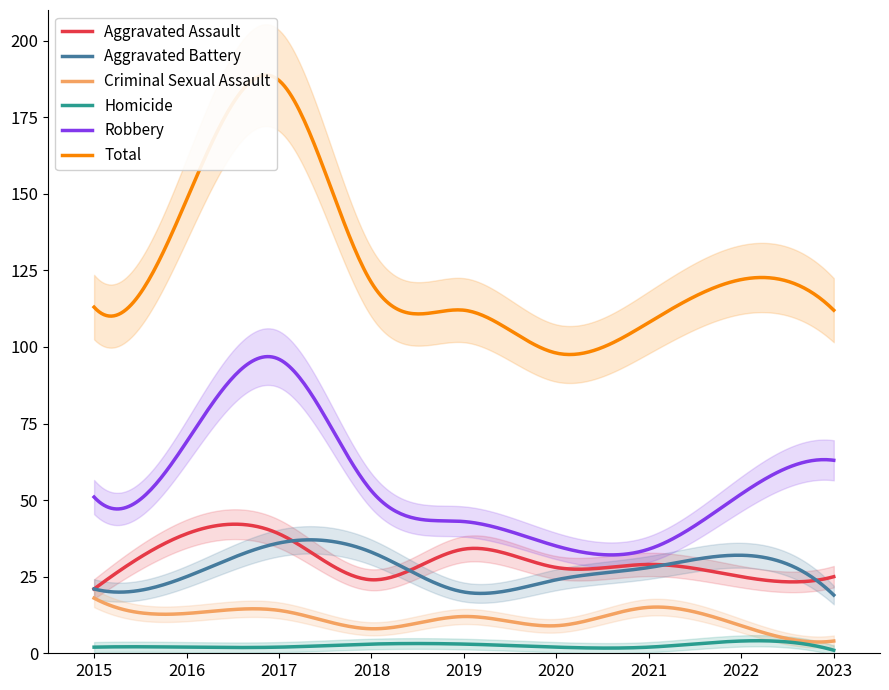

True or false: Total and Aggravated Battery cross at least once.

False